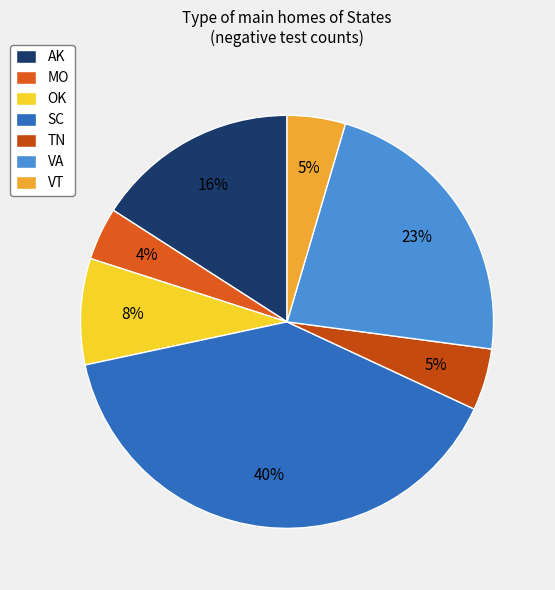

True or false: MO accounts for 10% of the total.

False